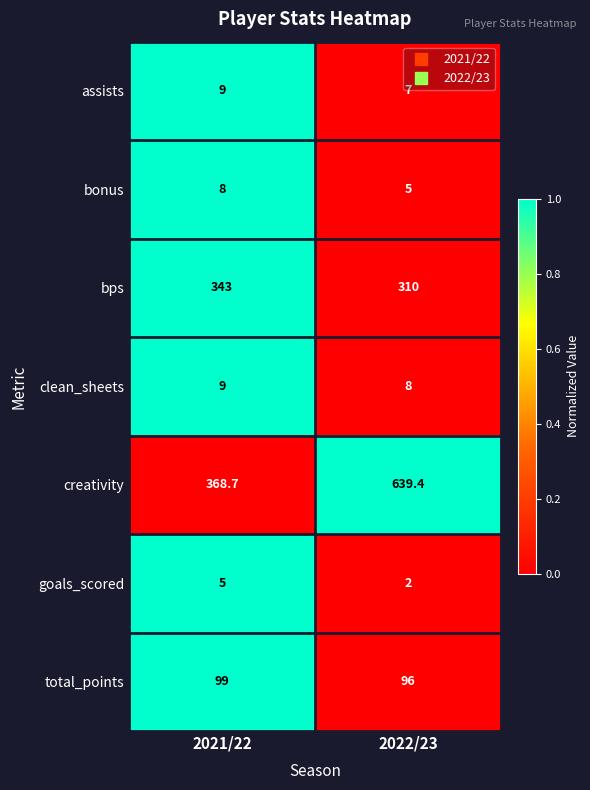

List the labels in order of total_points value, smallest first.

2022/23, 2021/22